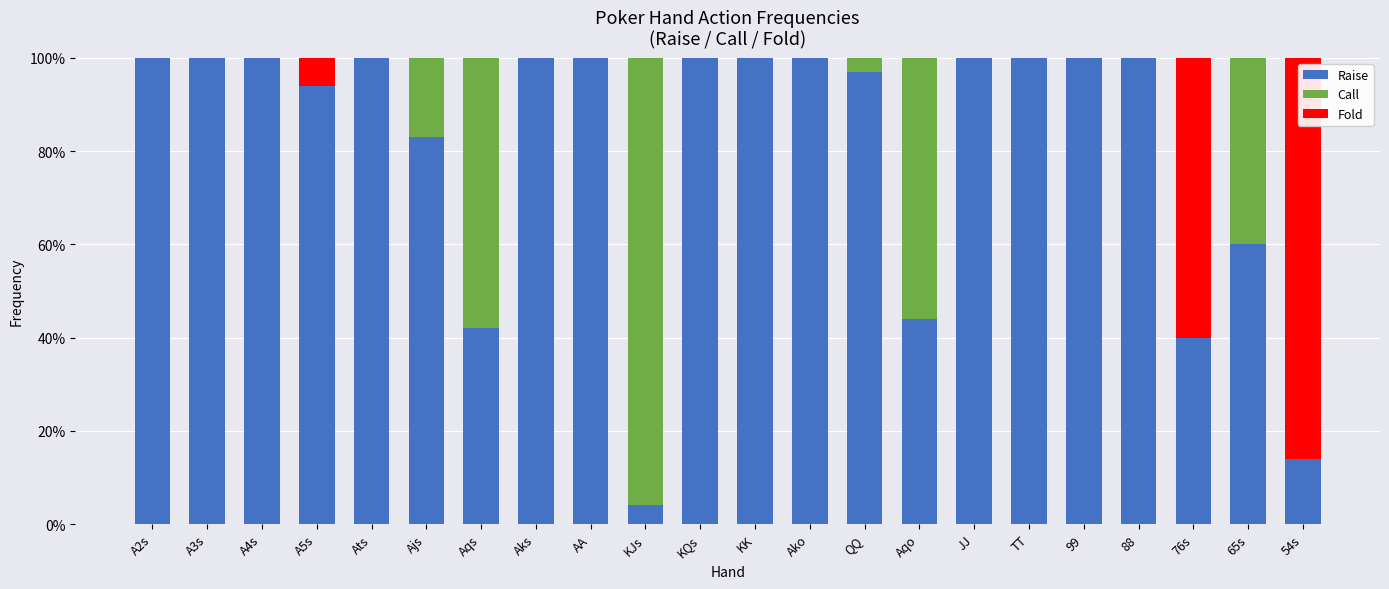

What are all the series names shown in the legend?

Raise, Call, Fold